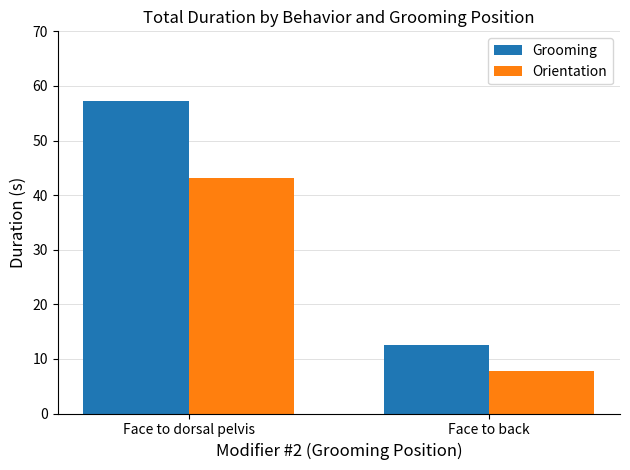

Between Face to dorsal pelvis and Face to back, which series saw the biggest shift?

Grooming